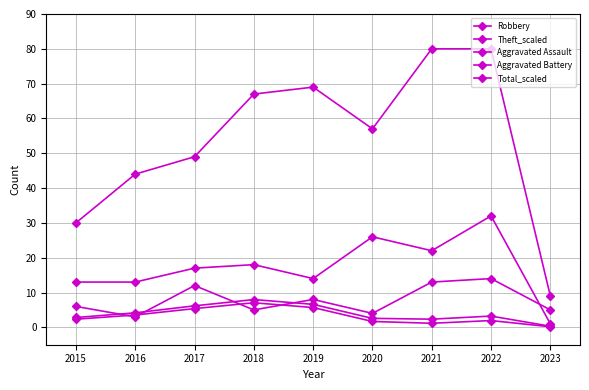

Does the chart have visible grid lines?

Yes